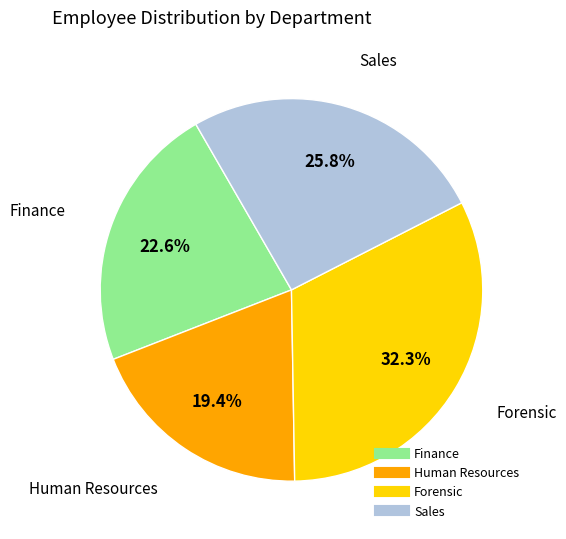

Is there any slice that represents more than half of the pie?

No